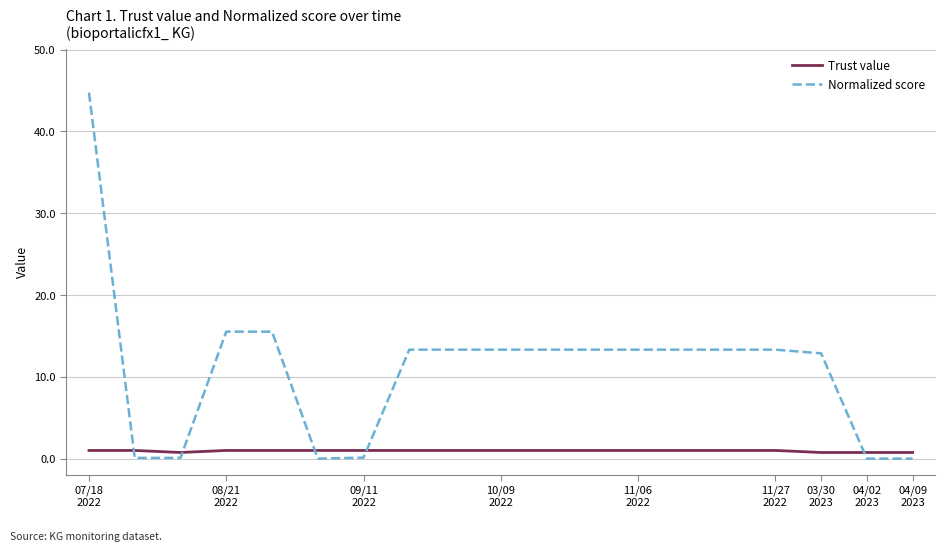

Which series has the widest spread of values?

Normalized score